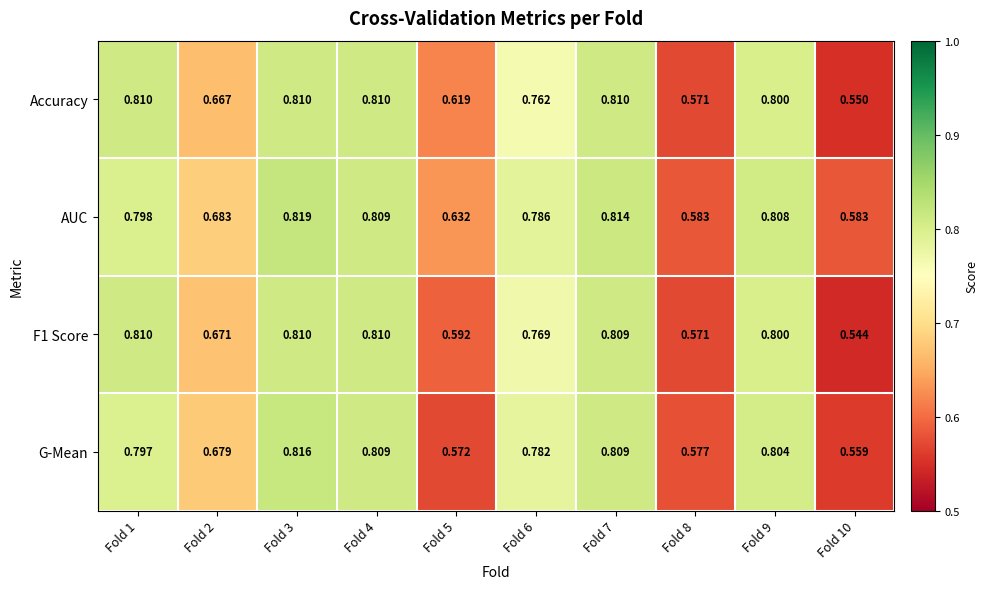

Which series has the largest total across all categories?

AUC